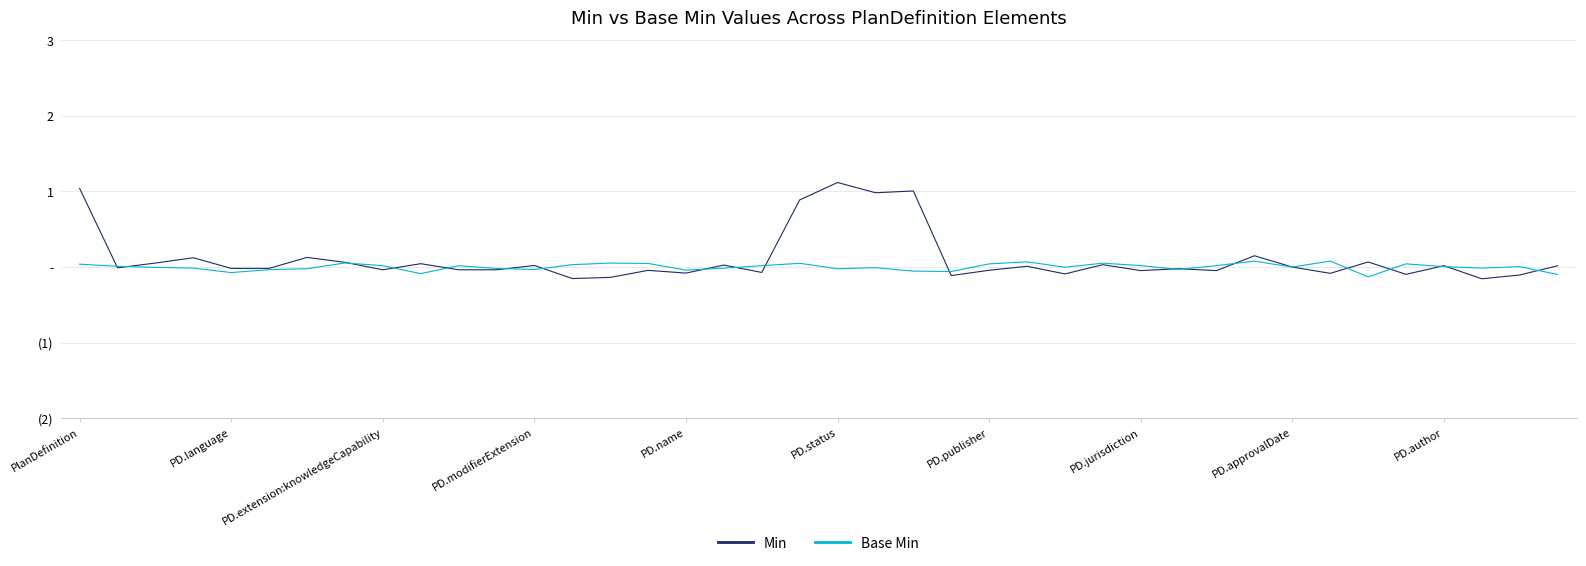

What are all the series names shown in the legend?

Min, Base Min